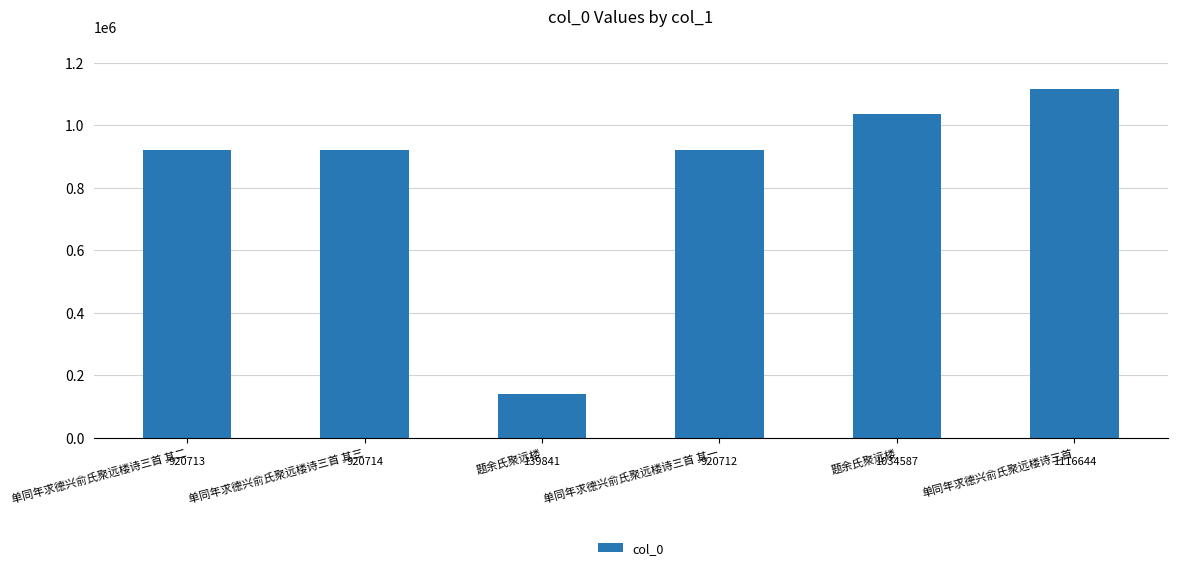

How many categories are shown in the chart?

6